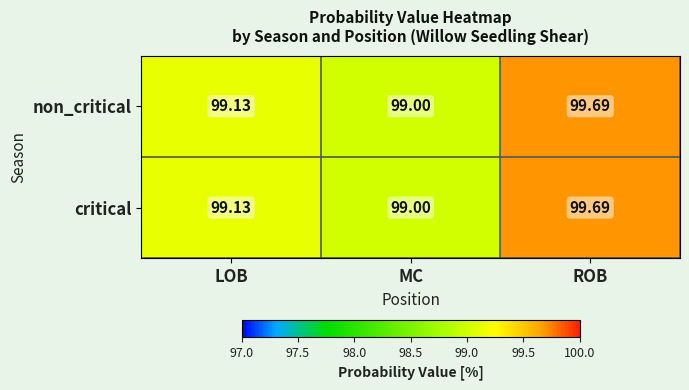

List the labels in order of non_critical value, largest first.

ROB, LOB, MC